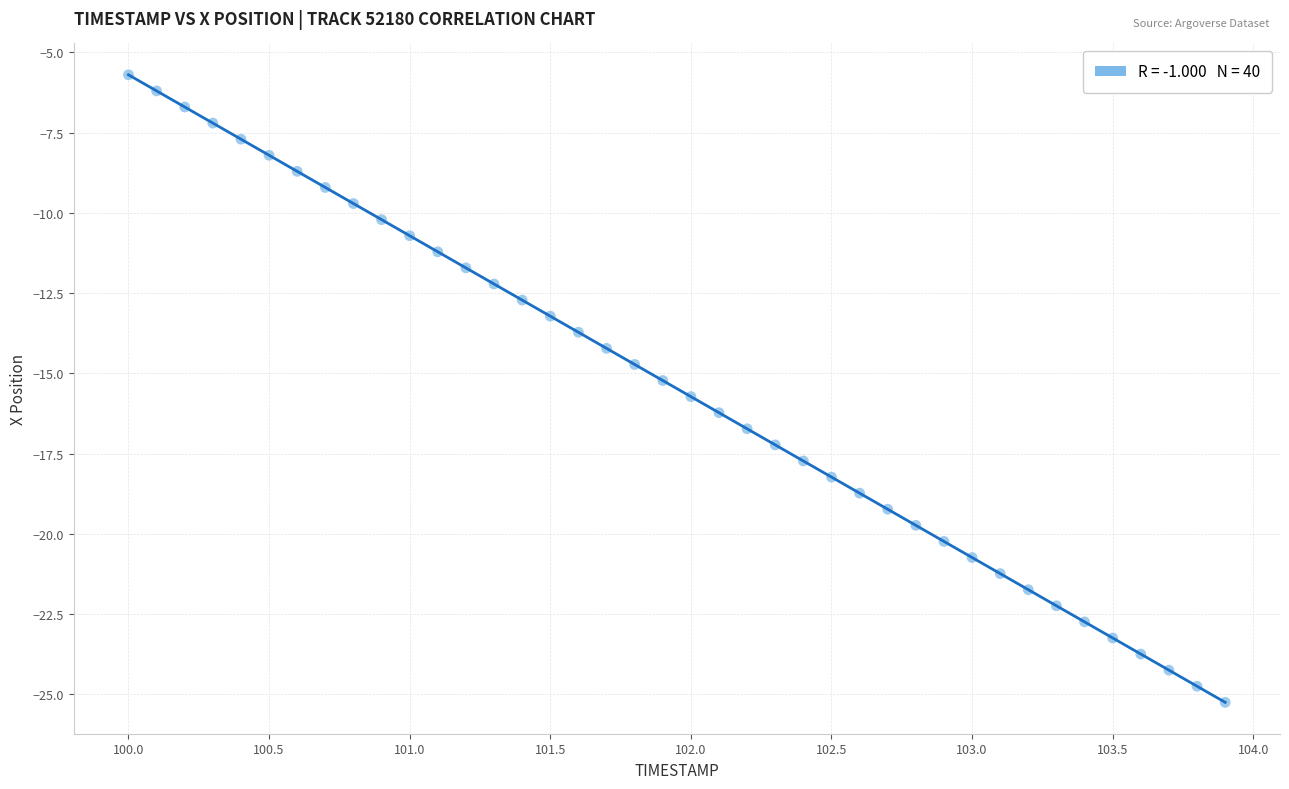

What is the range of X values (max minus min)?

3.9